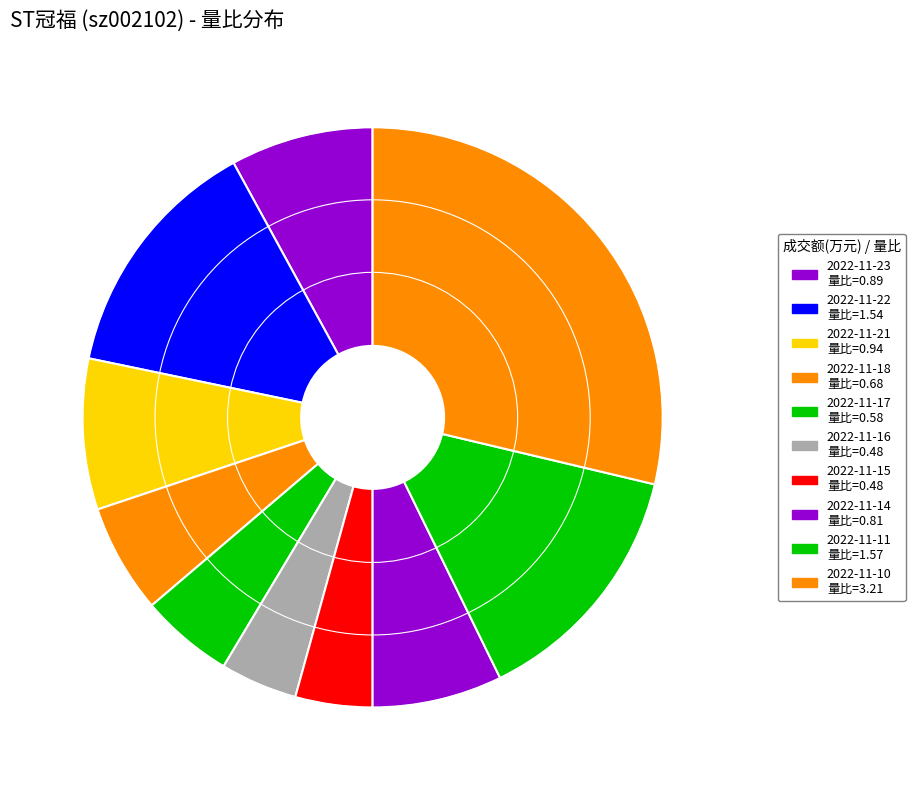

What portion of the pie excludes 2022-11-22?

86.2%